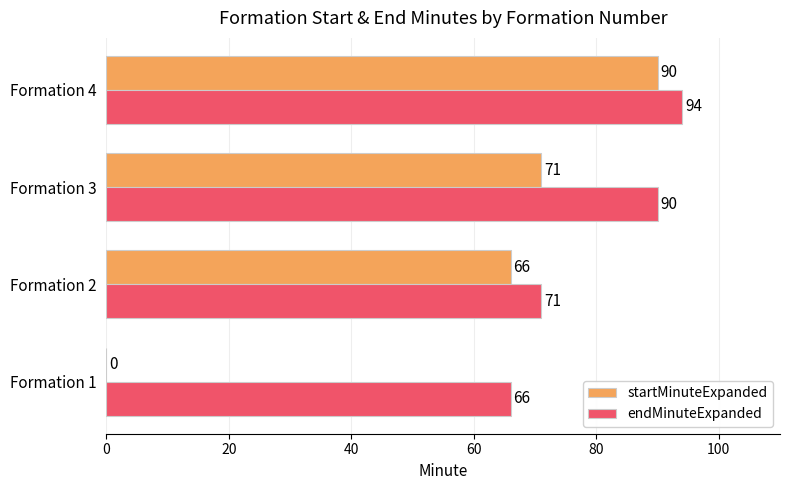

What is the sum of all startMinuteExpanded values?

227